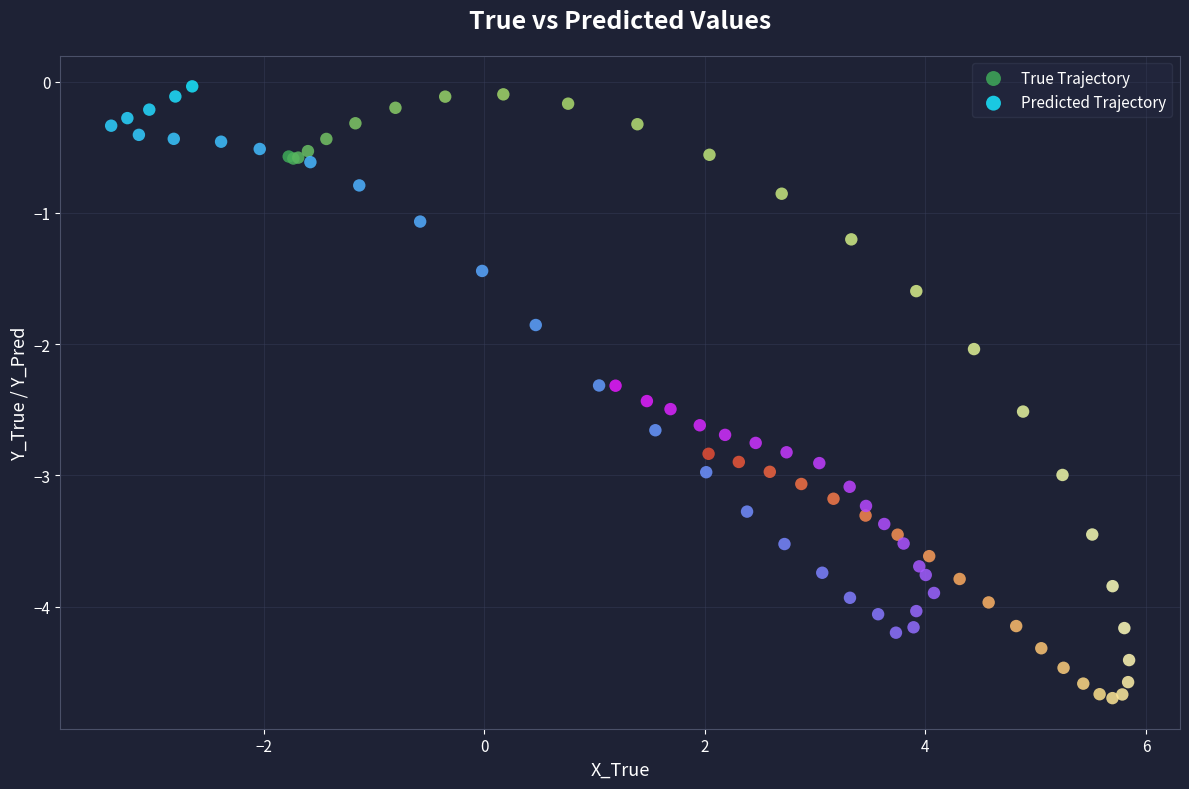

Which series reaches the minimum Y coordinate?

True Trajectory